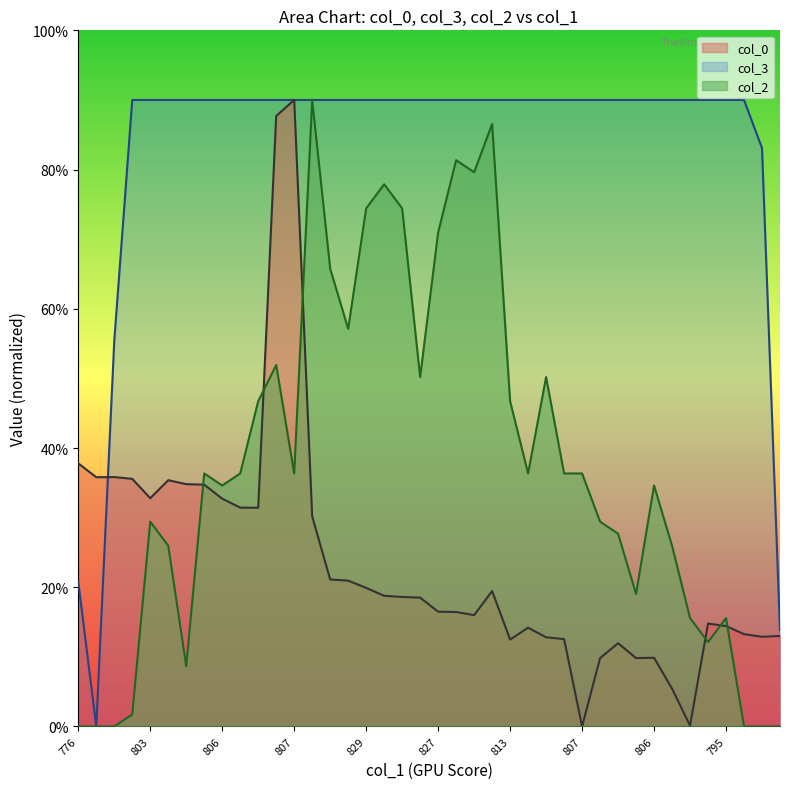

What is the difference between the col_2 values at 807 and 815?

13.8